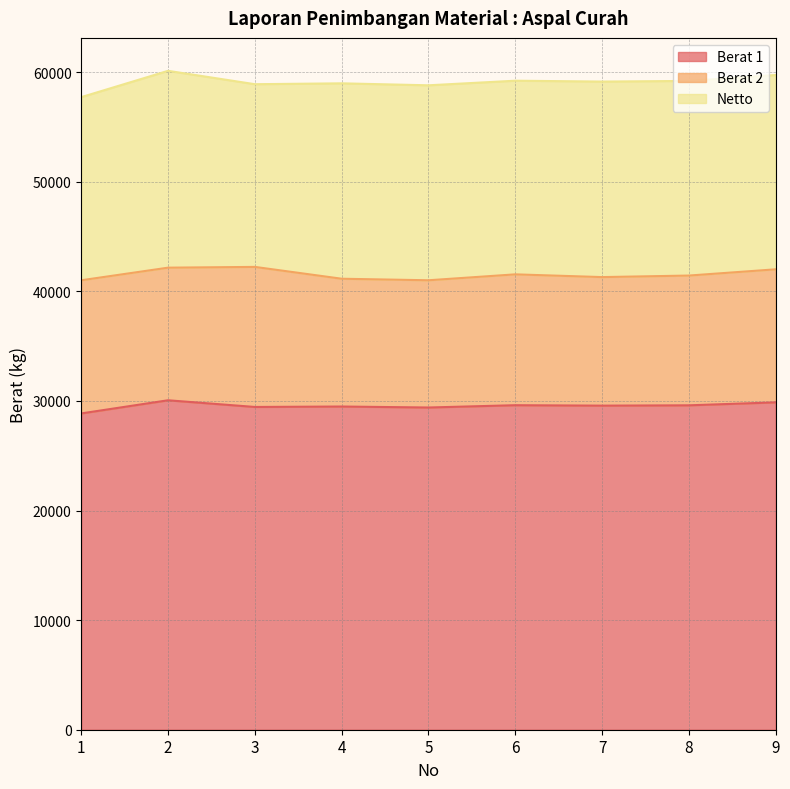

True or false: Netto and Berat 1 cross at least once.

False